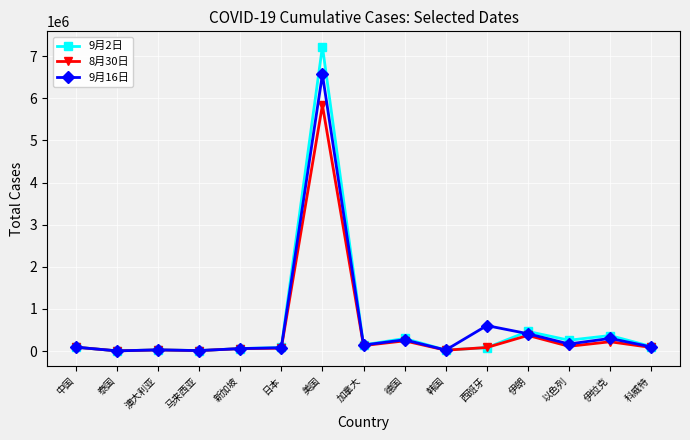

What is the label of the 4th point from the right?

伊朗